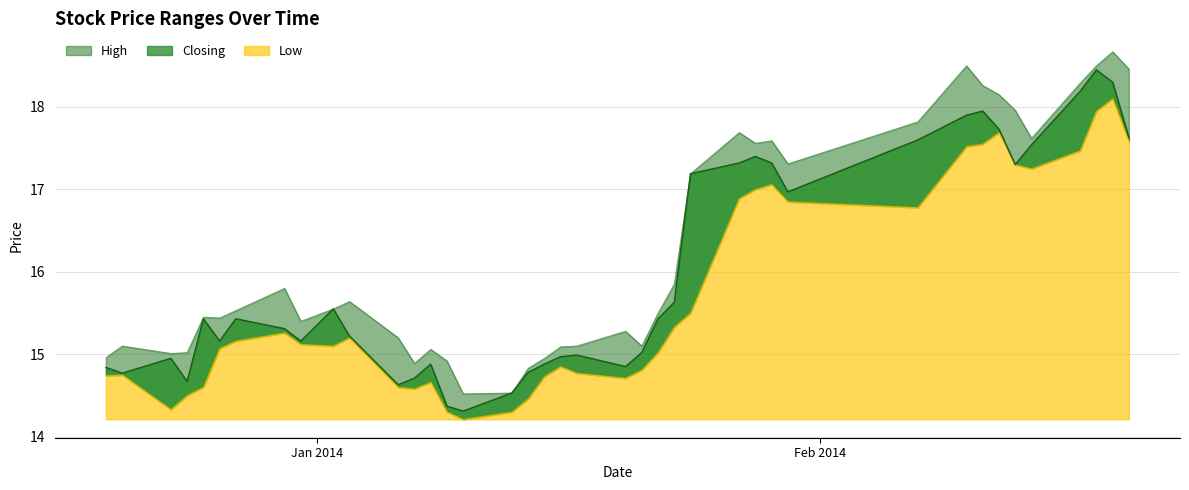

What is the total value across all series at 2014-02-14?

52.4